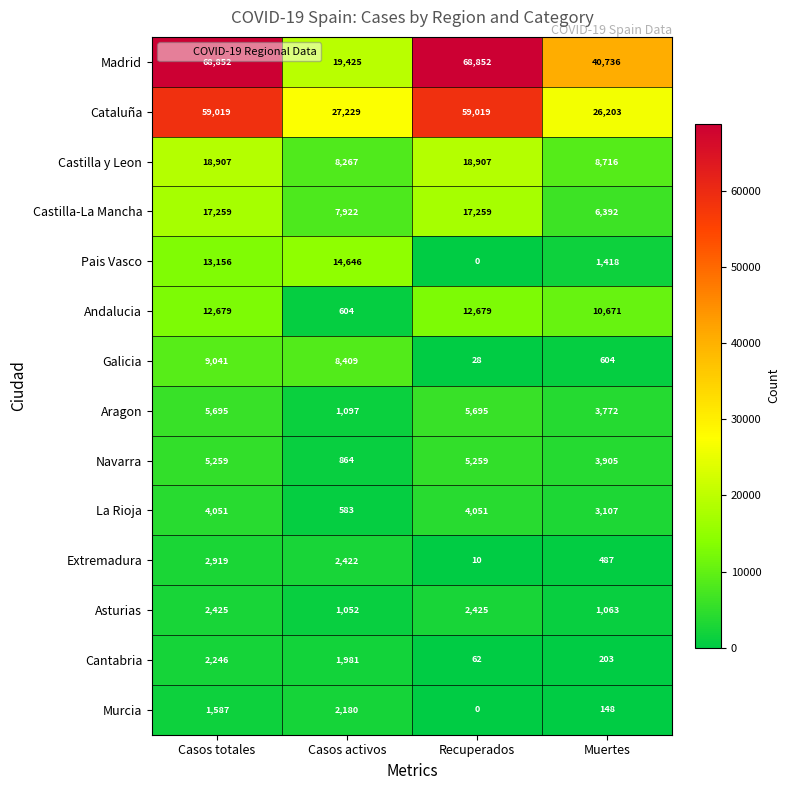

What is the sum of the Castilla y Leon values at Recuperados and Muertes?

27623